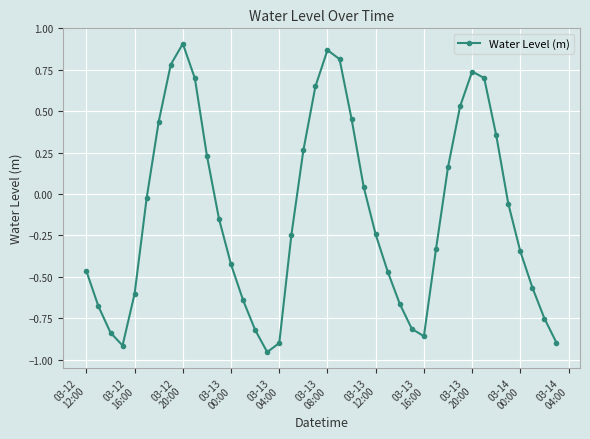

True or false: the data has more than 1 interior local peaks.

True